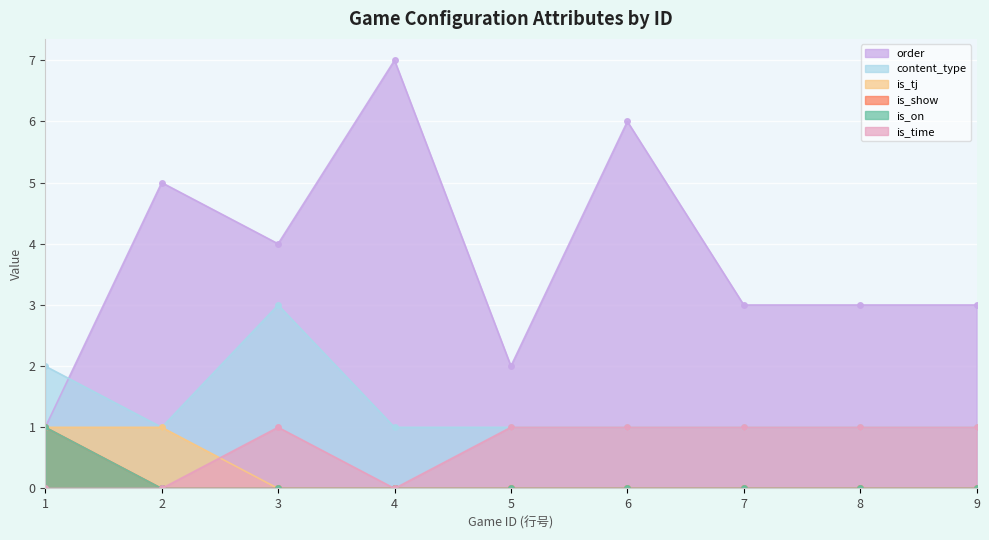

Is the value of is_show at 8 greater than the value of is_time at 7?

No